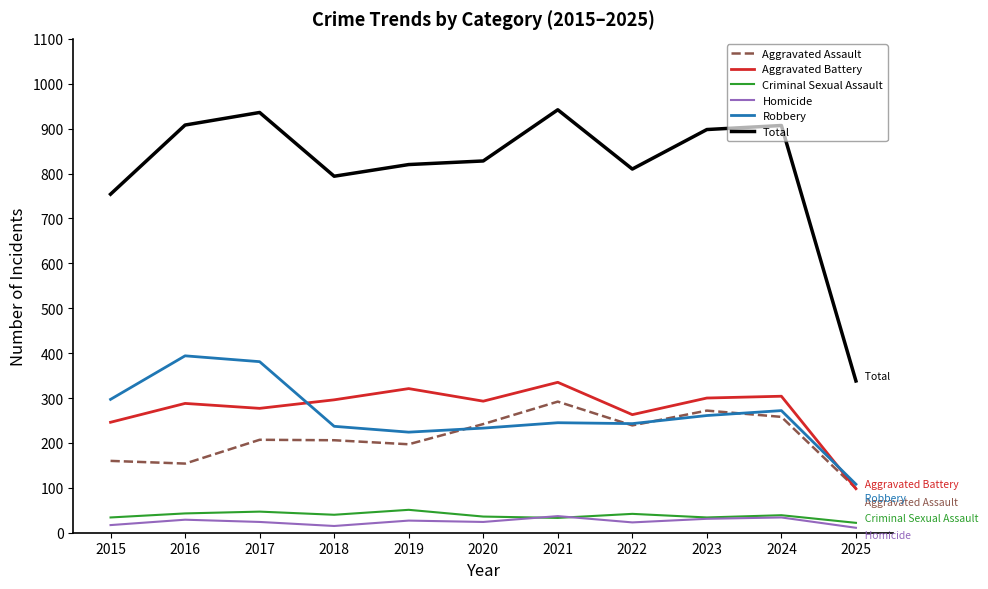

What is the minimum value shown in the chart?

11